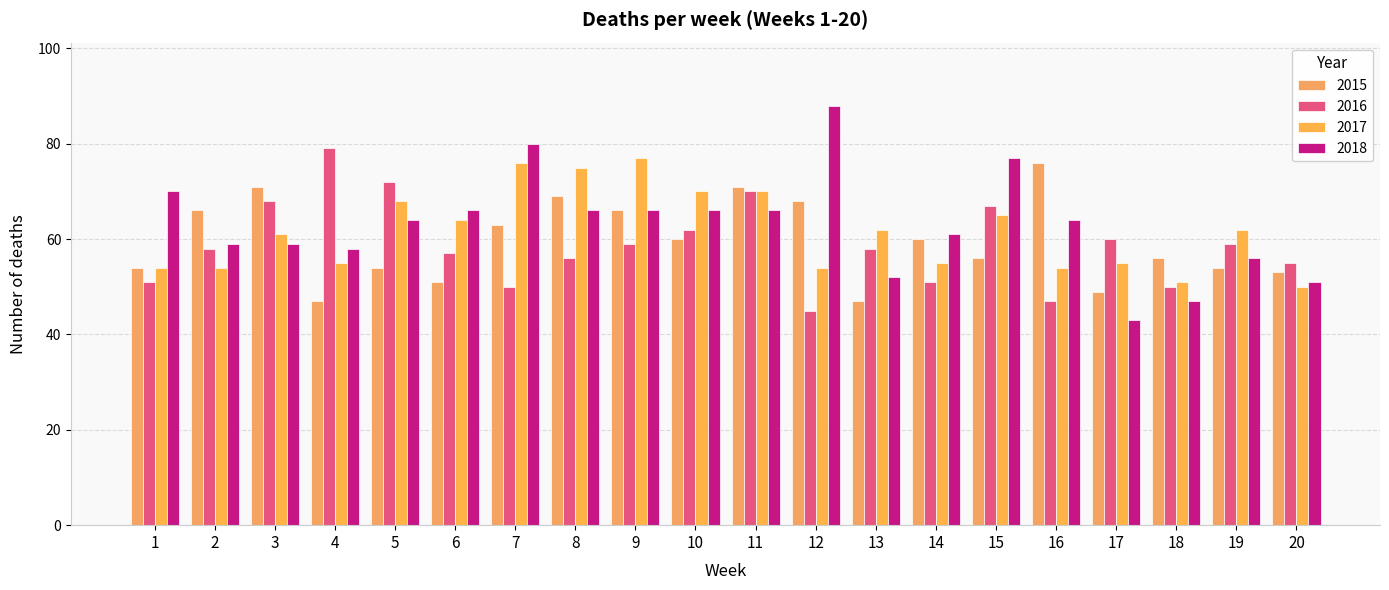

What is the minimum value shown in the chart?

43